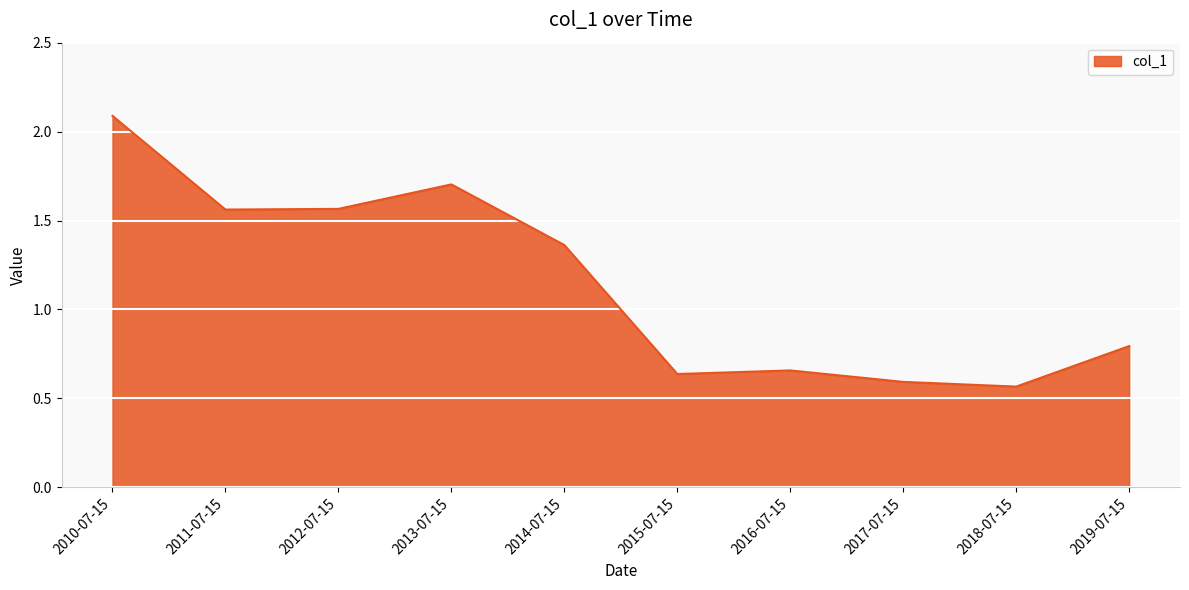

What is the ratio of the value at 2015-07-15 to the value at 2010-07-15?

0.3